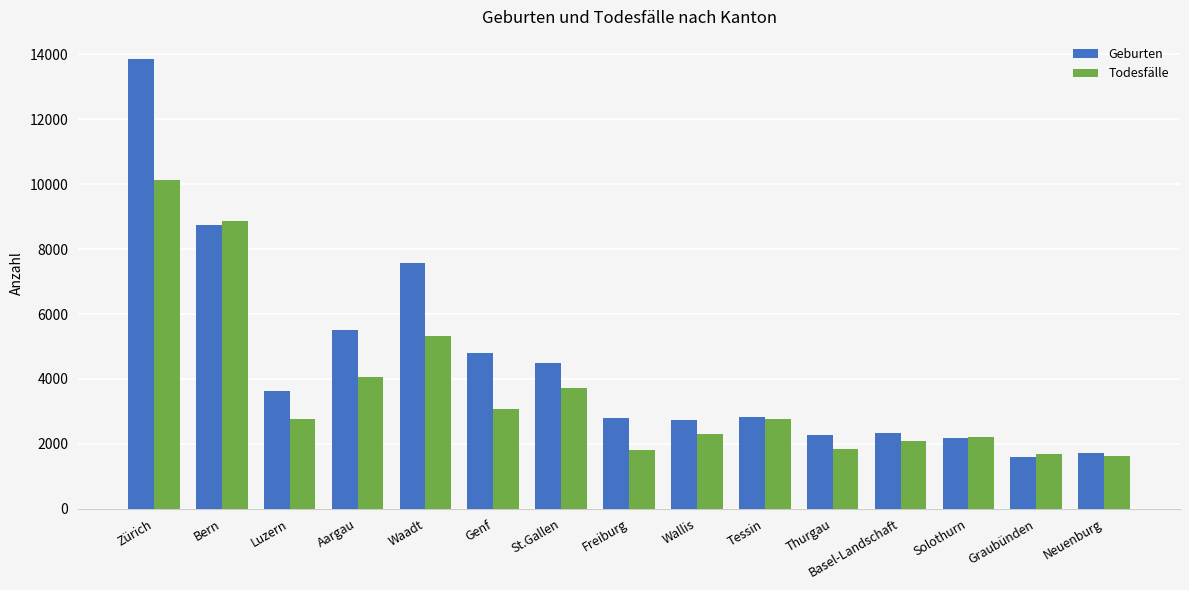

What is the label of the 8th bar from the left?

Freiburg